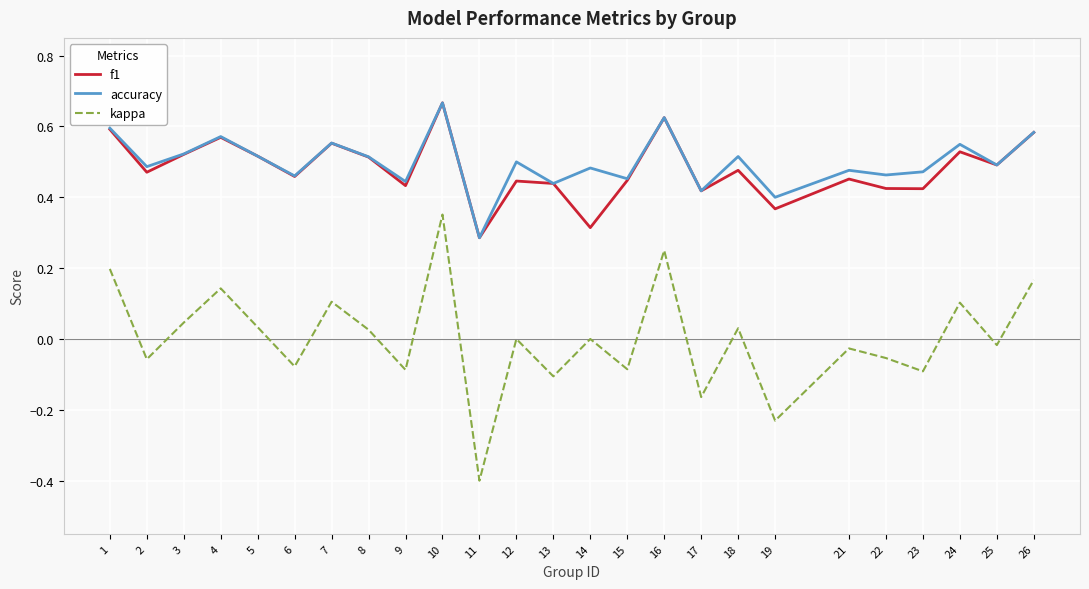

Which series has the largest range (max minus min)?

kappa